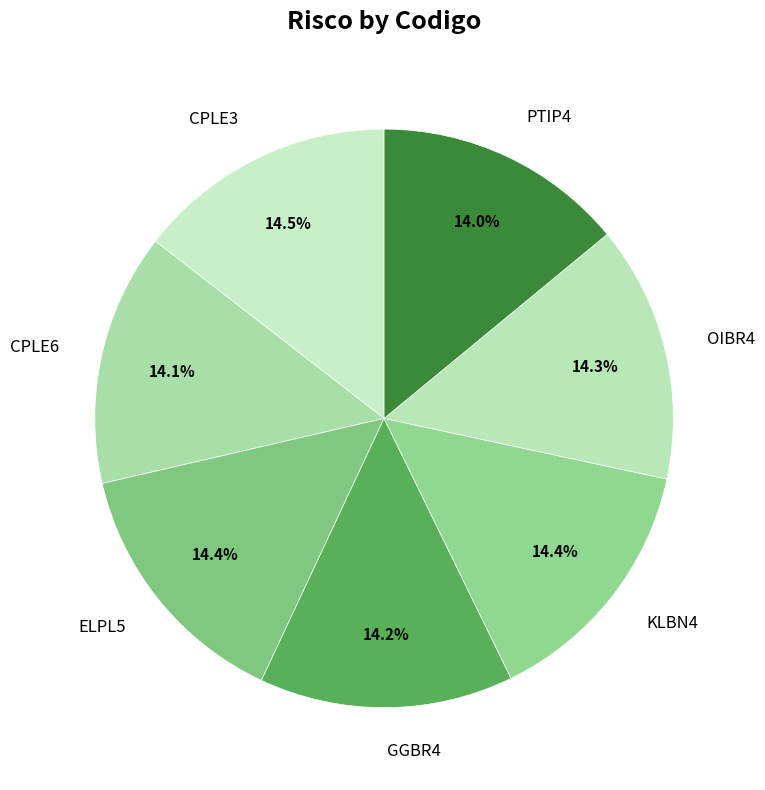

Do ELPL5 and PTIP4 together represent more than half of the pie?

No